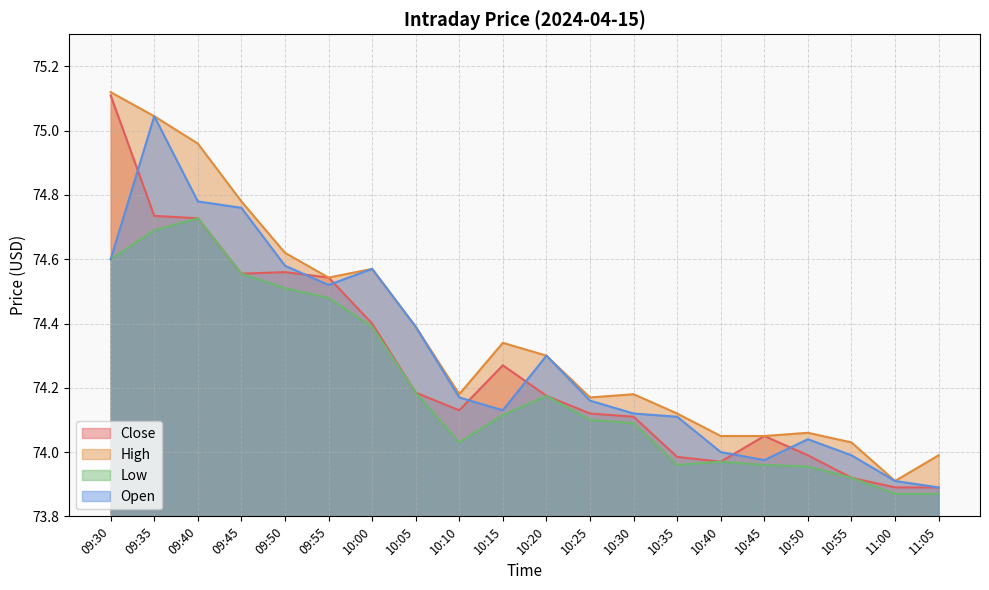

Reading left to right, list all the values displayed in this chart.

Close: 75.1	74.7	74.7	74.6	74.6	74.5	74.4	74.2	74.1	74.3	74.2	74.1	74.1	74.0	74.0	74.1	74.0	73.9	73.9	73.9
High: 75.1	75.0	75.0	74.8	74.6	74.5	74.6	74.4	74.2	74.3	74.3	74.2	74.2	74.1	74.1	74.1	74.1	74.0	73.9	74.0
Low: 74.6	74.7	74.7	74.6	74.5	74.5	74.4	74.2	74.0	74.1	74.2	74.1	74.1	74.0	74.0	74.0	74.0	73.9	73.9	73.9
Open: 74.6	75.0	74.8	74.8	74.6	74.5	74.6	74.4	74.2	74.1	74.3	74.2	74.1	74.1	74.0	74.0	74.0	74.0	73.9	73.9